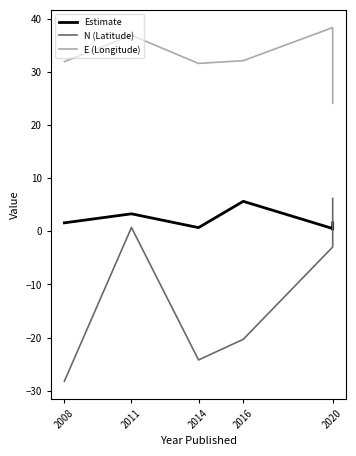

True or false: Estimate has more than 0 points higher than both neighbors.

True